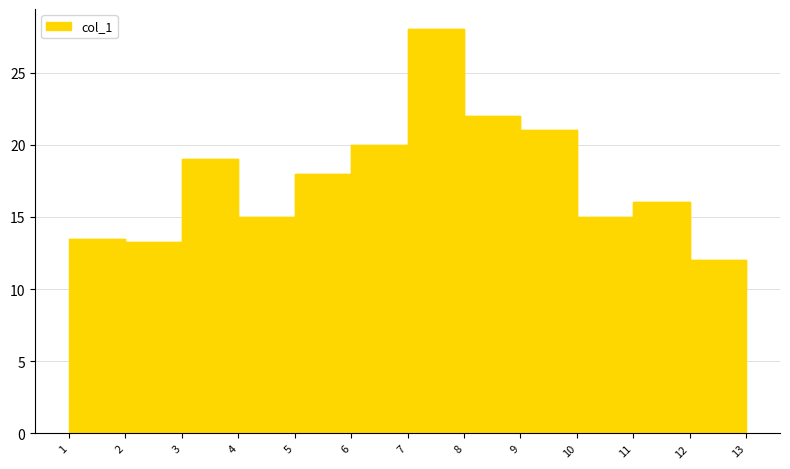

Rank the categories by value from highest to lowest.

7, 8, 9, 6, 3, 5, 11, 4, 10, 1, 2, 12, 13